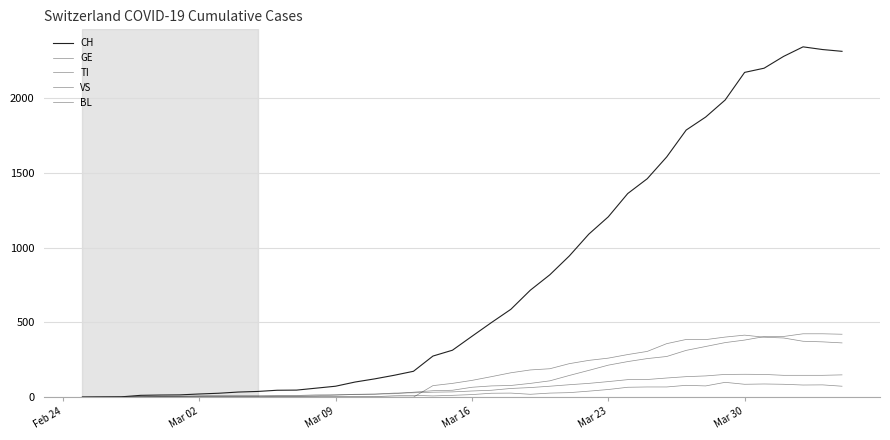

Does the chart have visible grid lines?

Yes